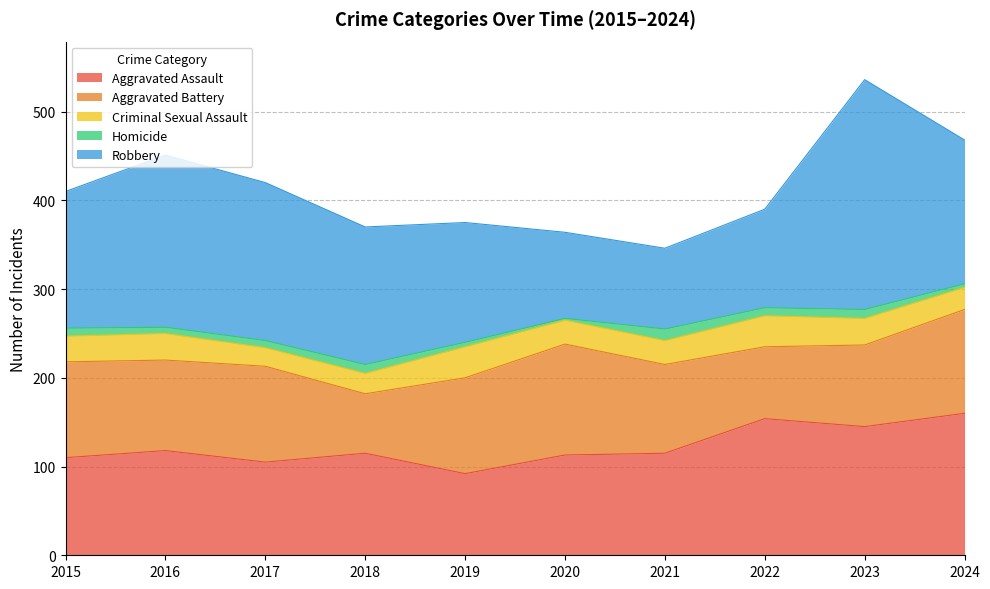

Between 2017 and 2024, which series saw the biggest shift?

Aggravated Assault